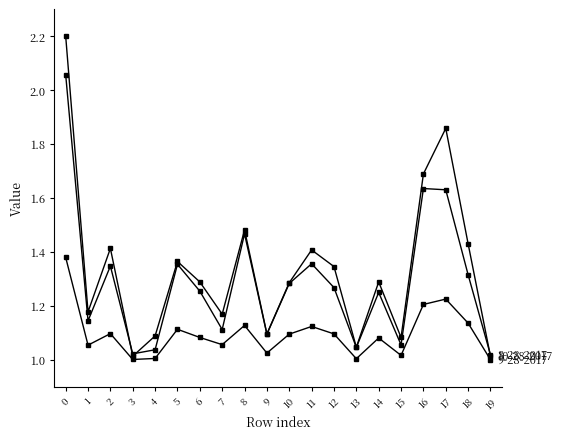

Does the chart have visible grid lines?

No